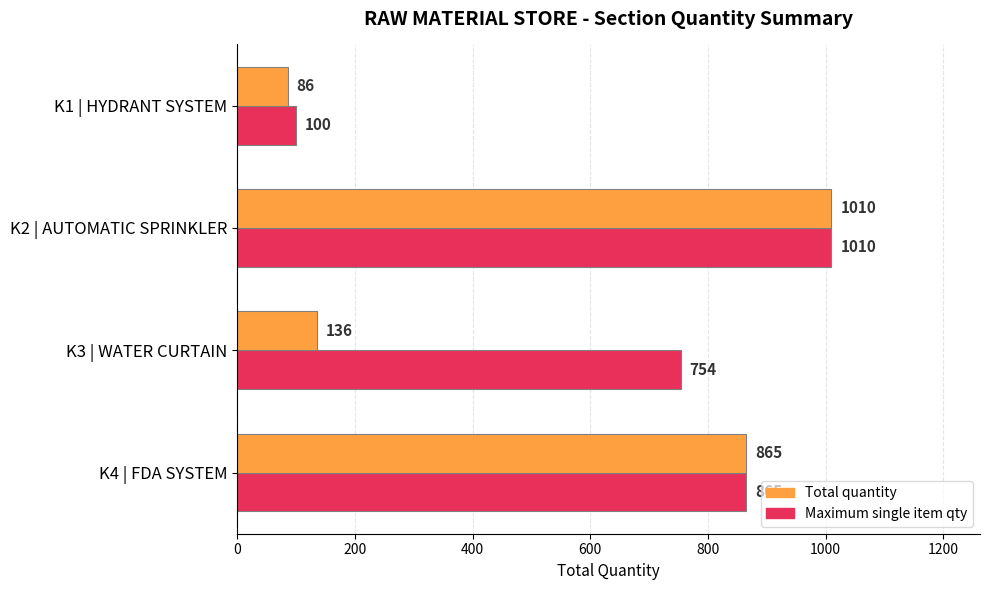

What is the difference between the highest and lowest values at K1 | HYDRANT SYSTEM?

14